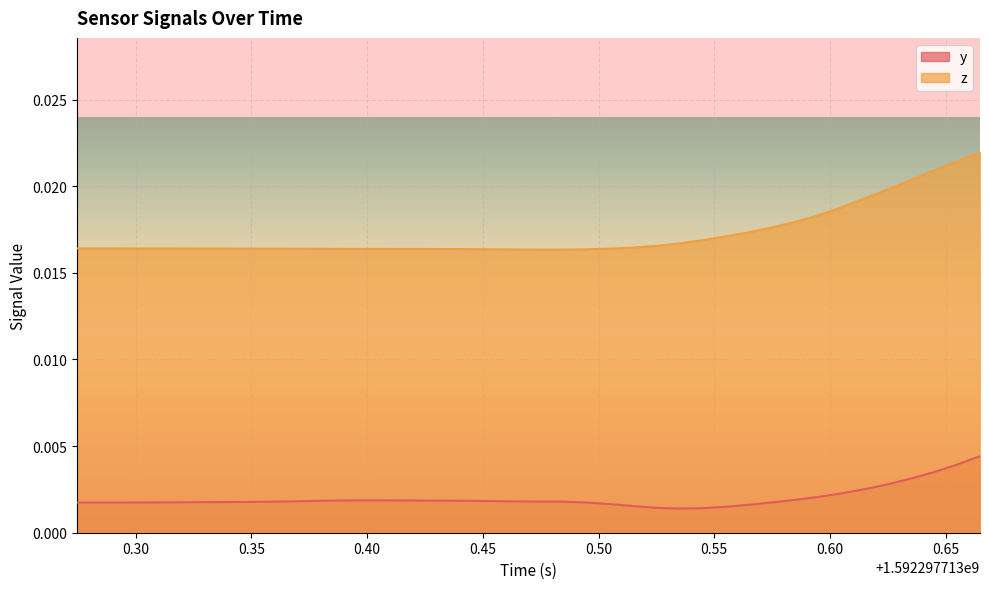

True or false: z and y intersect in this chart.

False